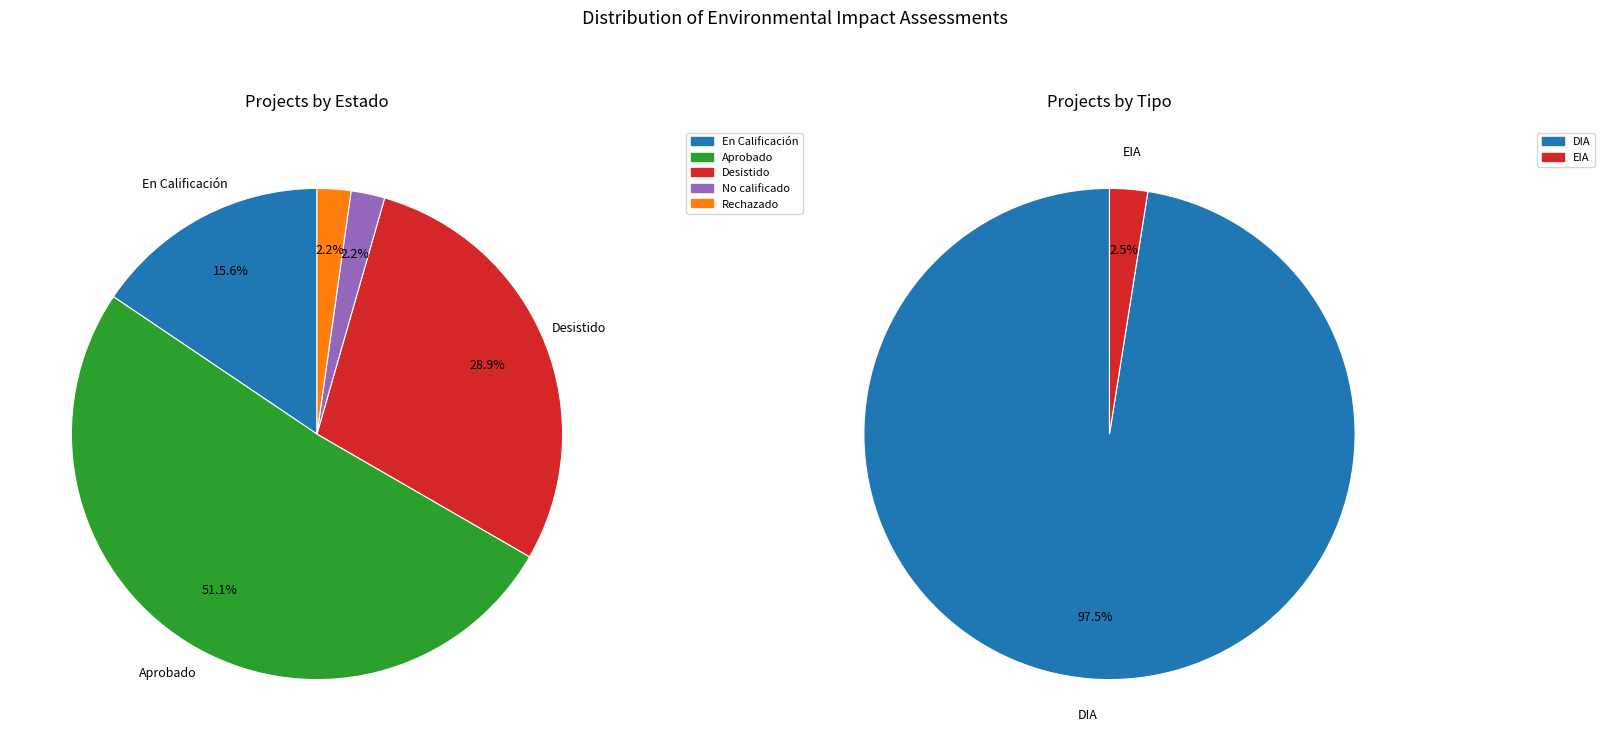

How many segments does this pie chart have?

5